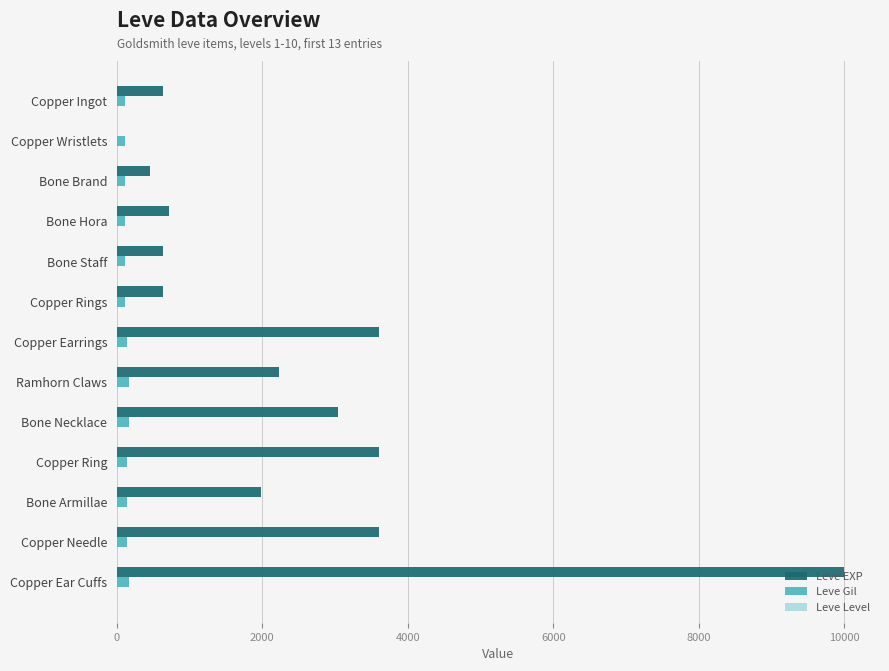

Which series changed the most between Copper Wristlets and Ramhorn Claws?

Leve EXP